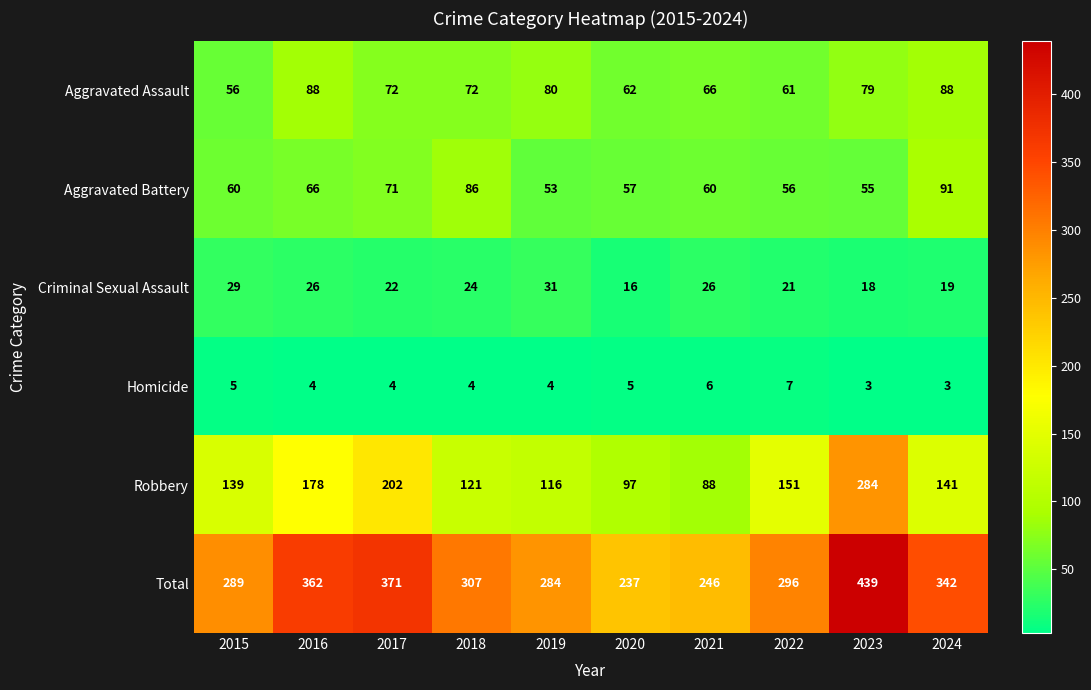

Which series changed the most between 2021 and 2022?

Robbery